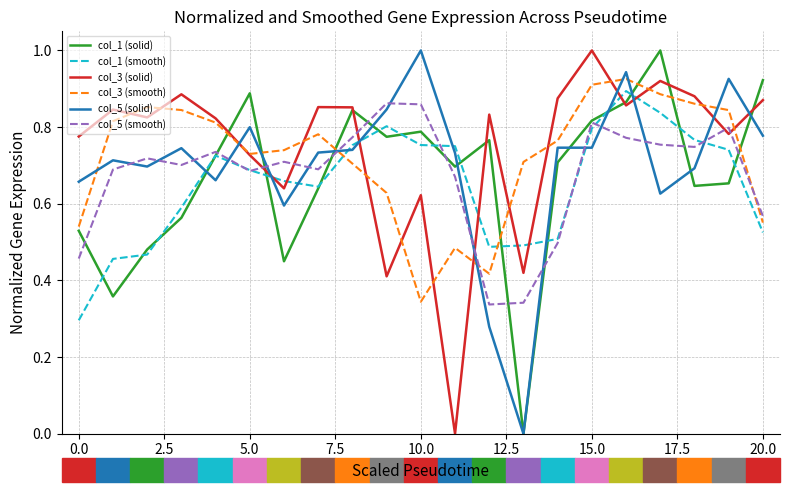

What is the greatest value displayed?

1.0